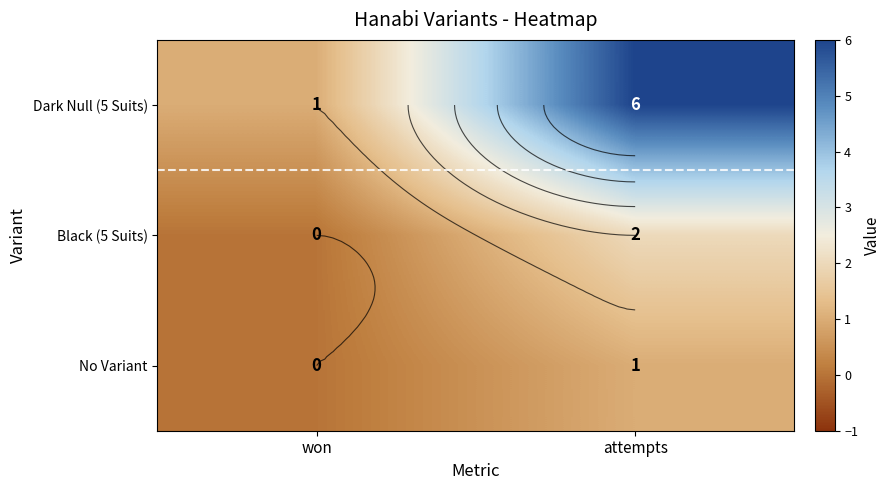

What is the average value of the Dark Null (5 Suits) series?

4